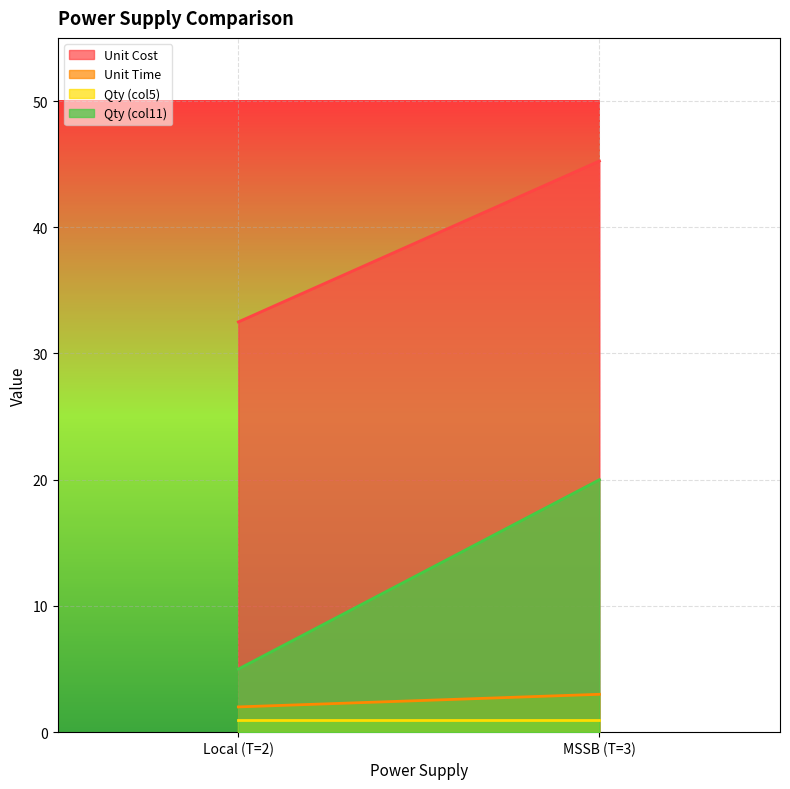

What is the minimum value for Qty (col11)?

5.0